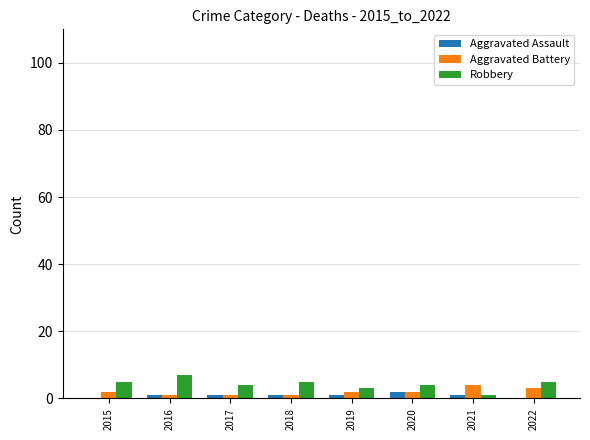

What is the maximum value shown in the chart?

7